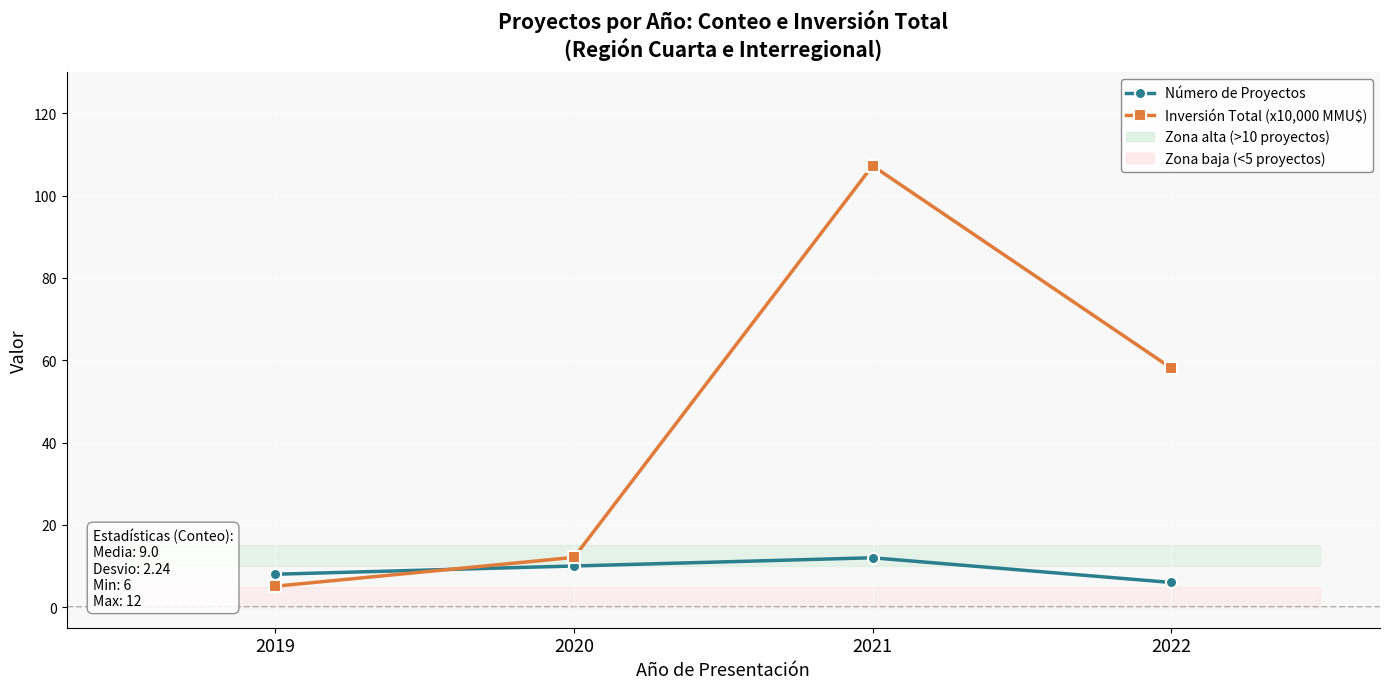

What is the smallest value displayed?

5.1